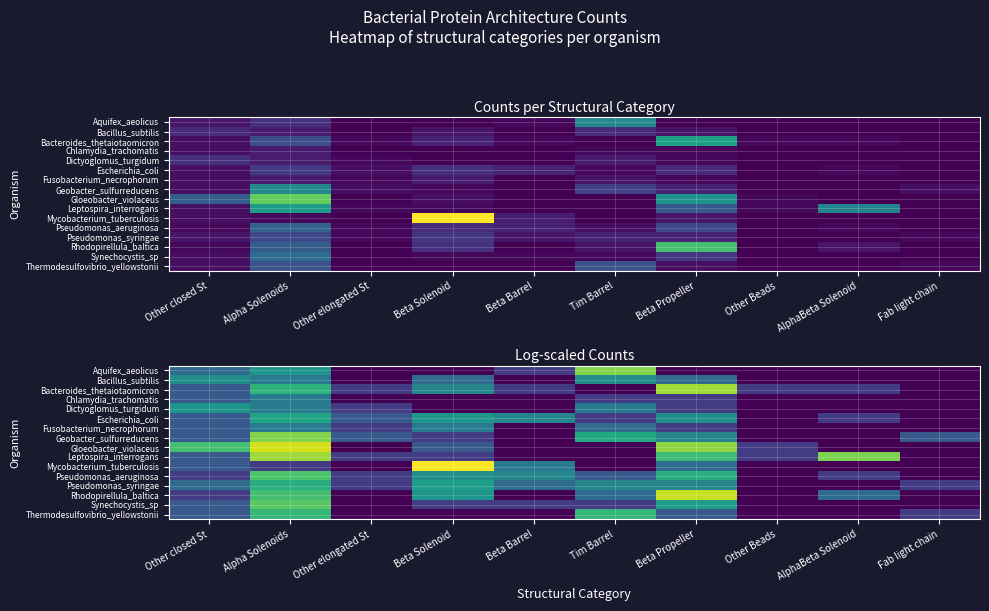

Is it true that Synechocystis_sp equals 1.2 at AlphaBeta Solenoid?

False